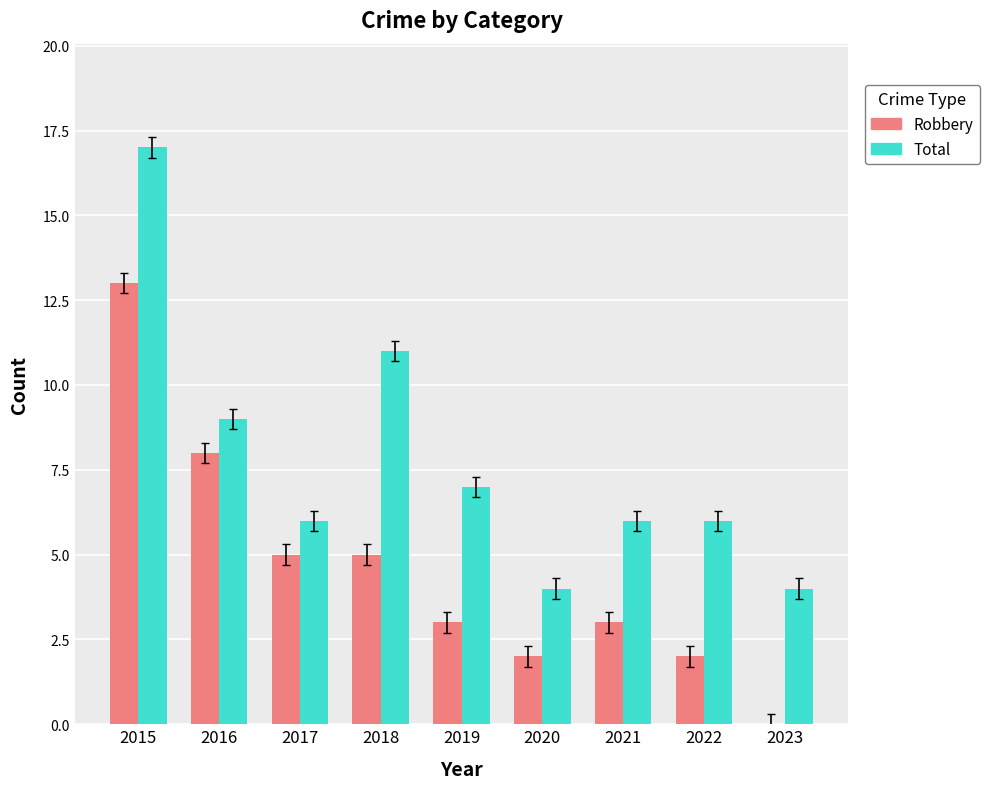

Reading left to right, list all the values displayed in this chart.

Robbery: 13	8	5	5	3	2	3	2	0
Total: 17	9	6	11	7	4	6	6	4